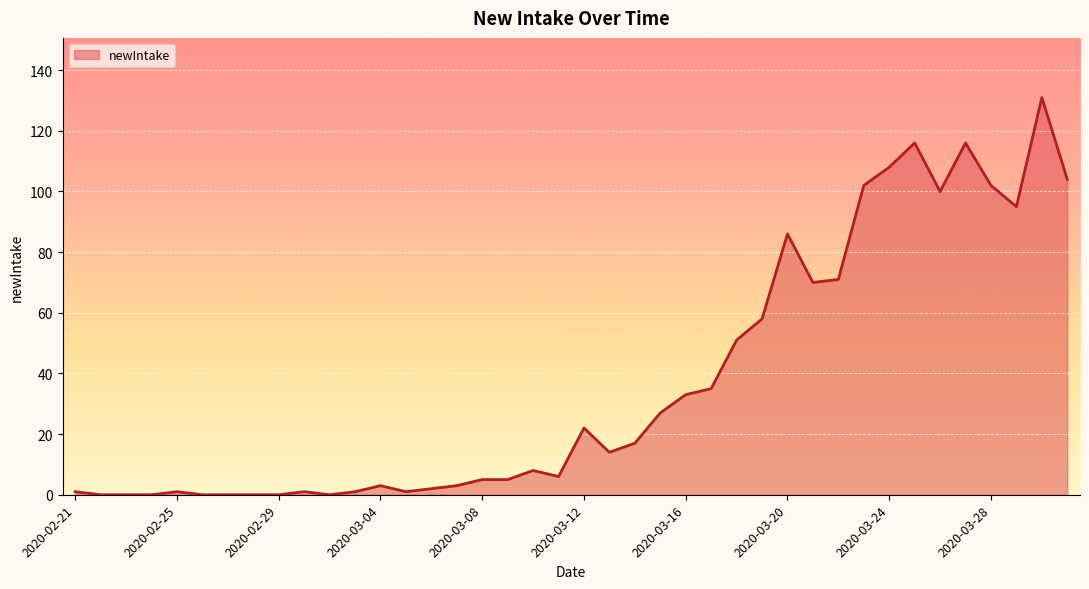

What is the difference between the maximum and minimum values?

131